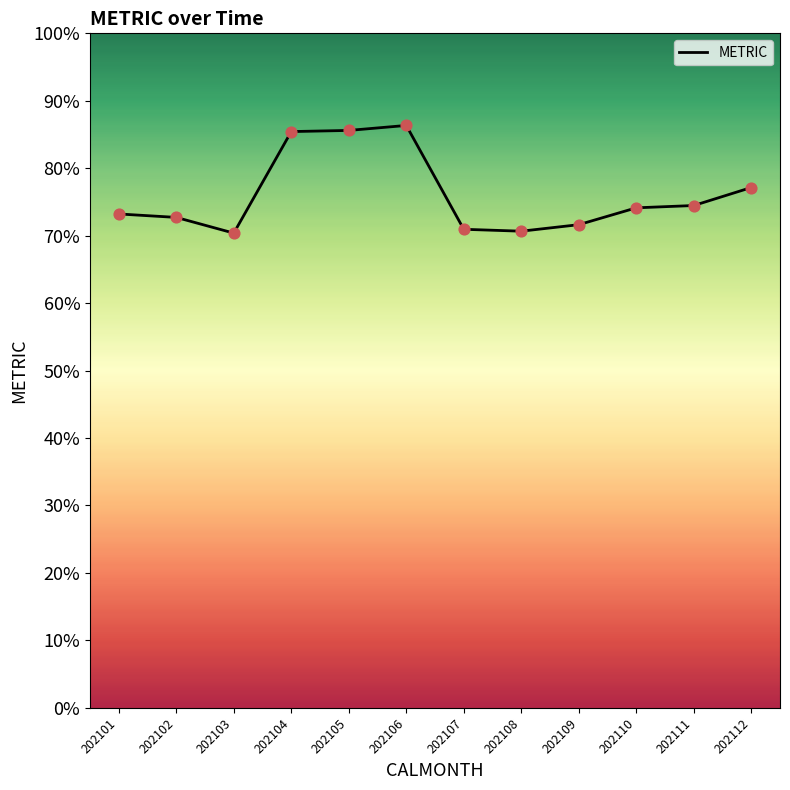

What is the change in value from 202108 to 202111?

+3.8